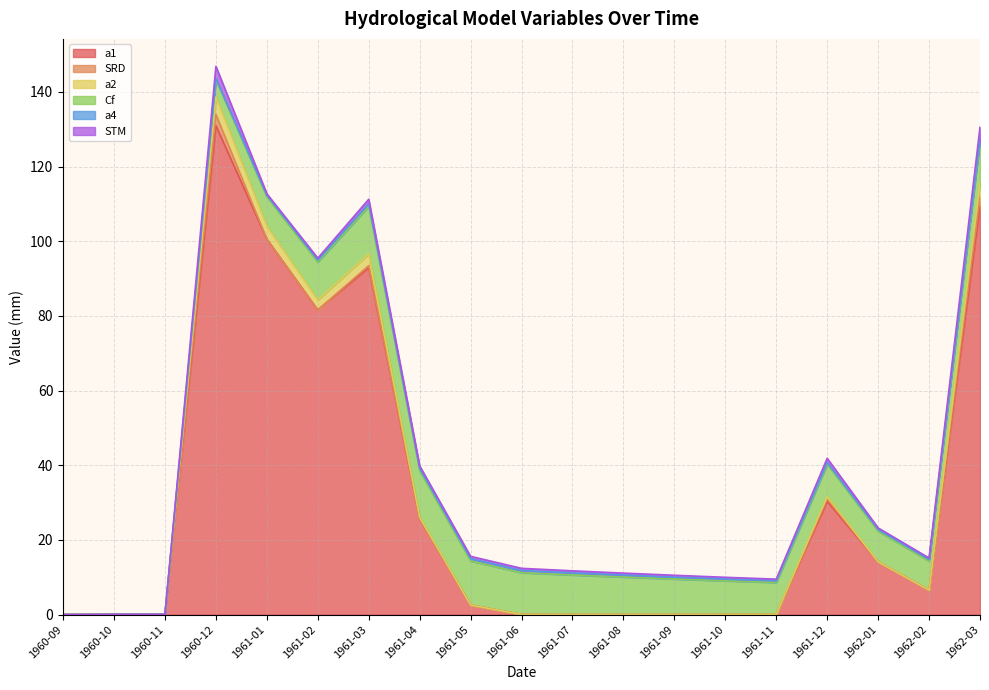

True or false: a2 has a value of 0.1 at 1961-04.

False